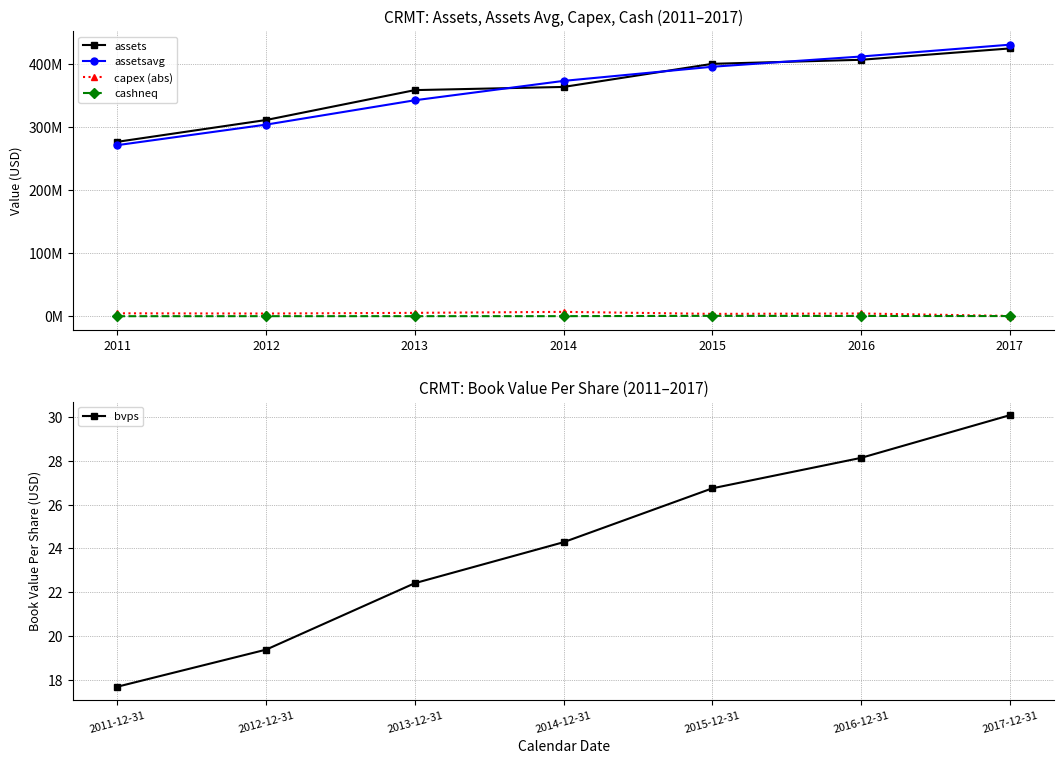

Which series has the widest spread of values?

assetsavg